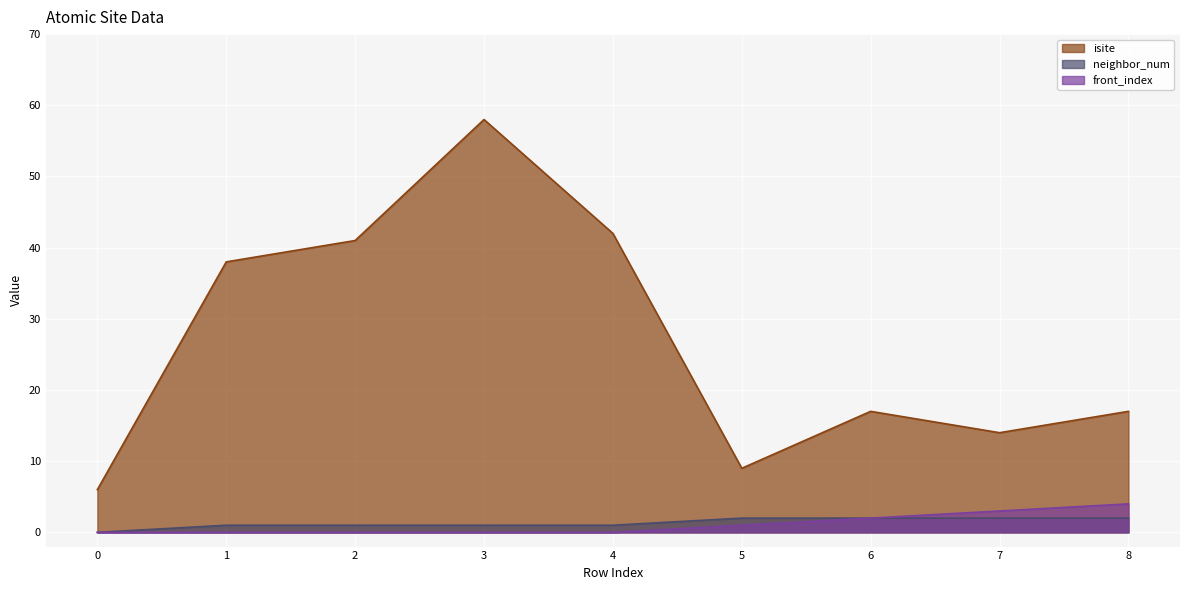

Rank the series by their maximum value, from highest to lowest.

isite, front_index, neighbor_num